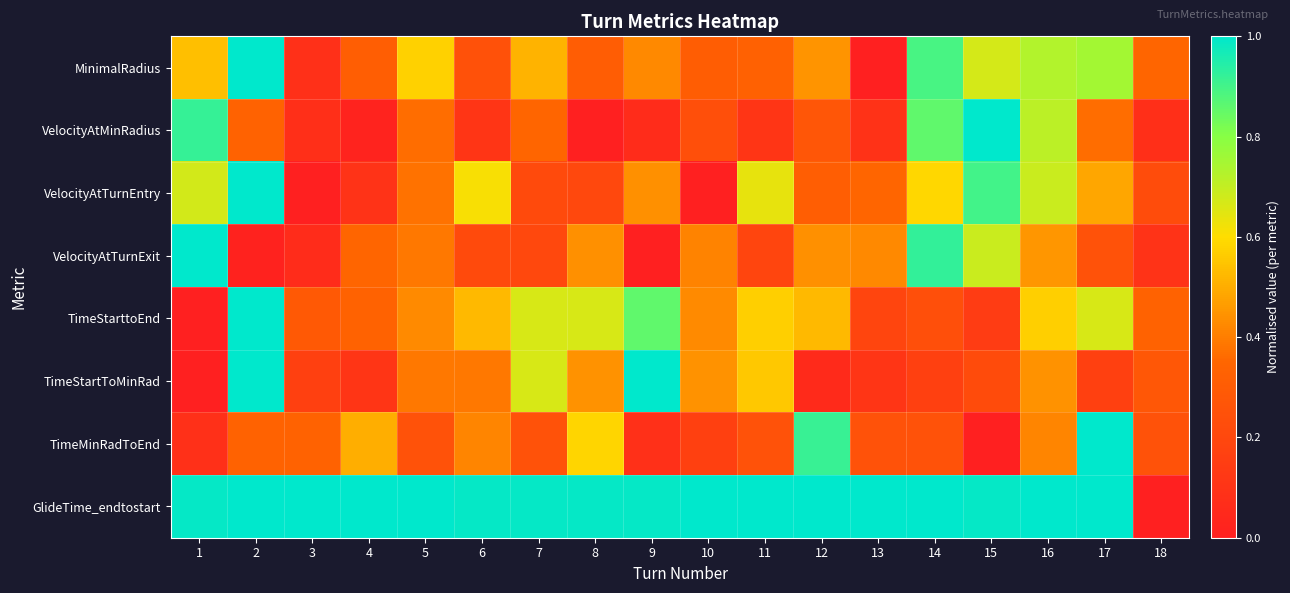

What is the maximum value shown in the chart?

1.0